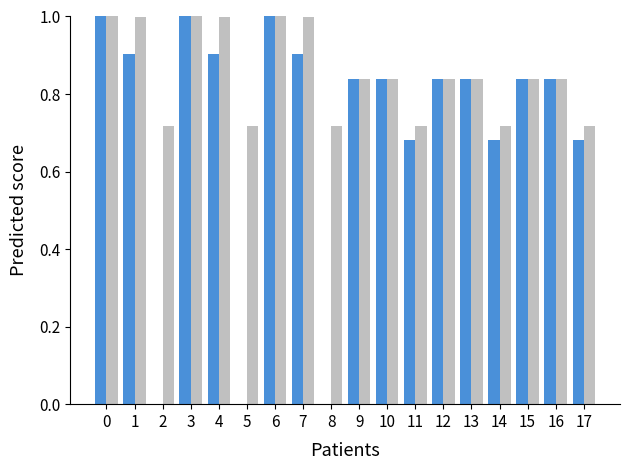

What is the total value across all series at 15?

1.7